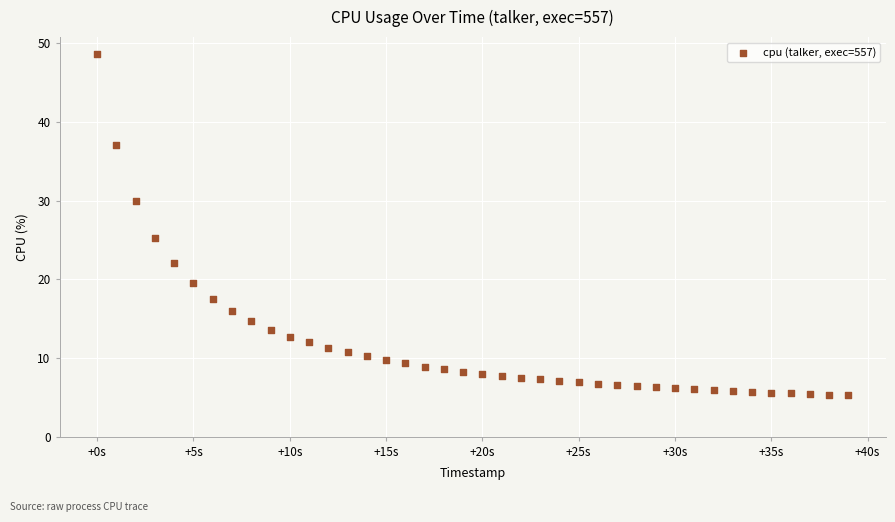

What Y value in the scatter plot is closest to 26?

25.3